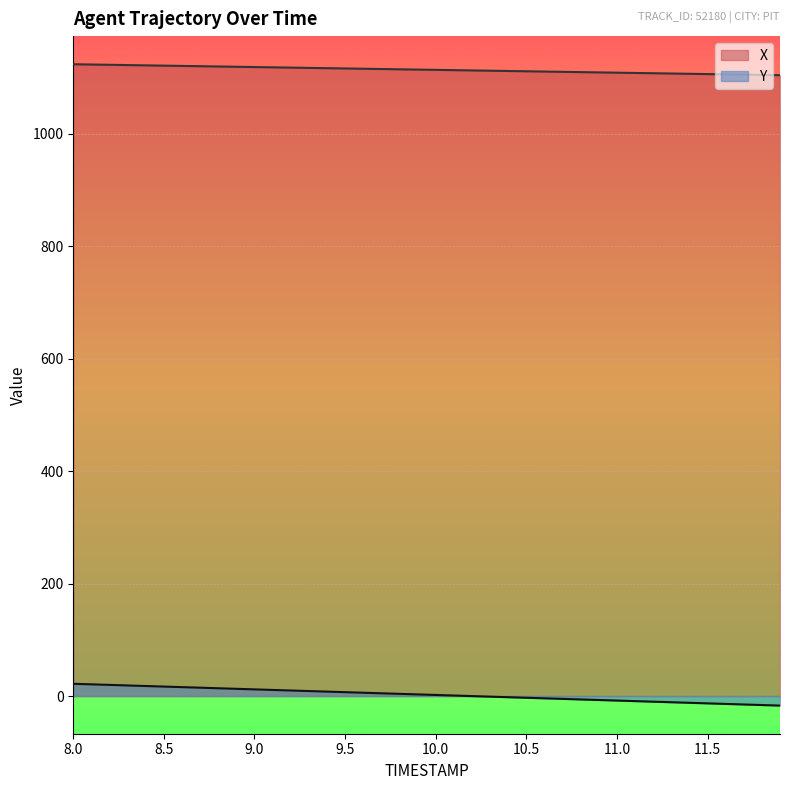

List the series in order of their peak value, highest first.

X, Y